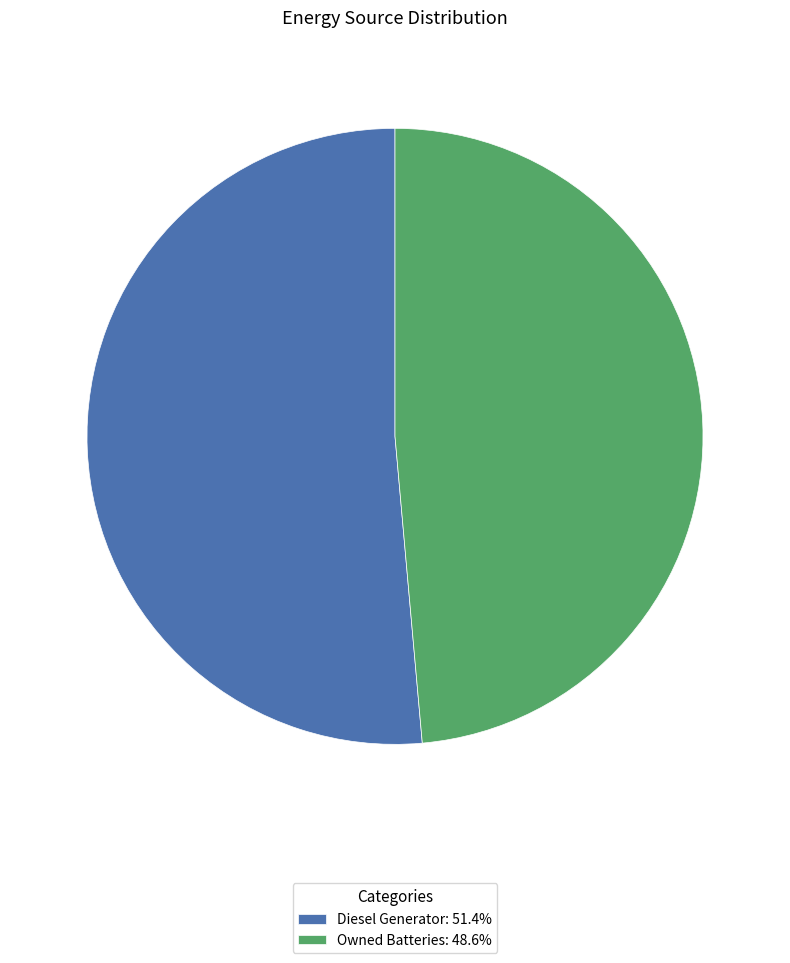

How many slices are in this pie chart?

2